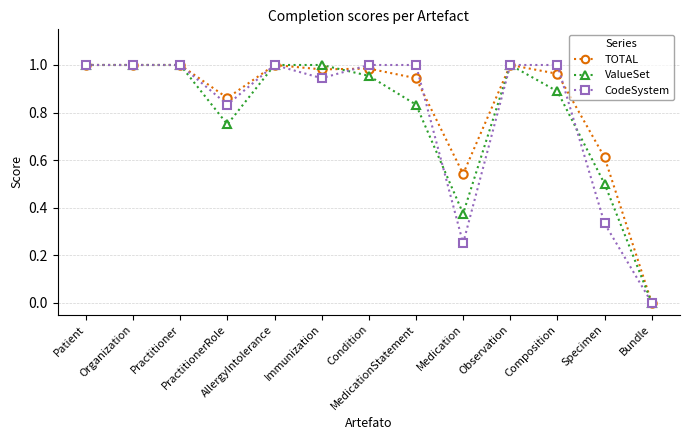

Where do ValueSet and TOTAL first cross each other?

Immunization and Condition